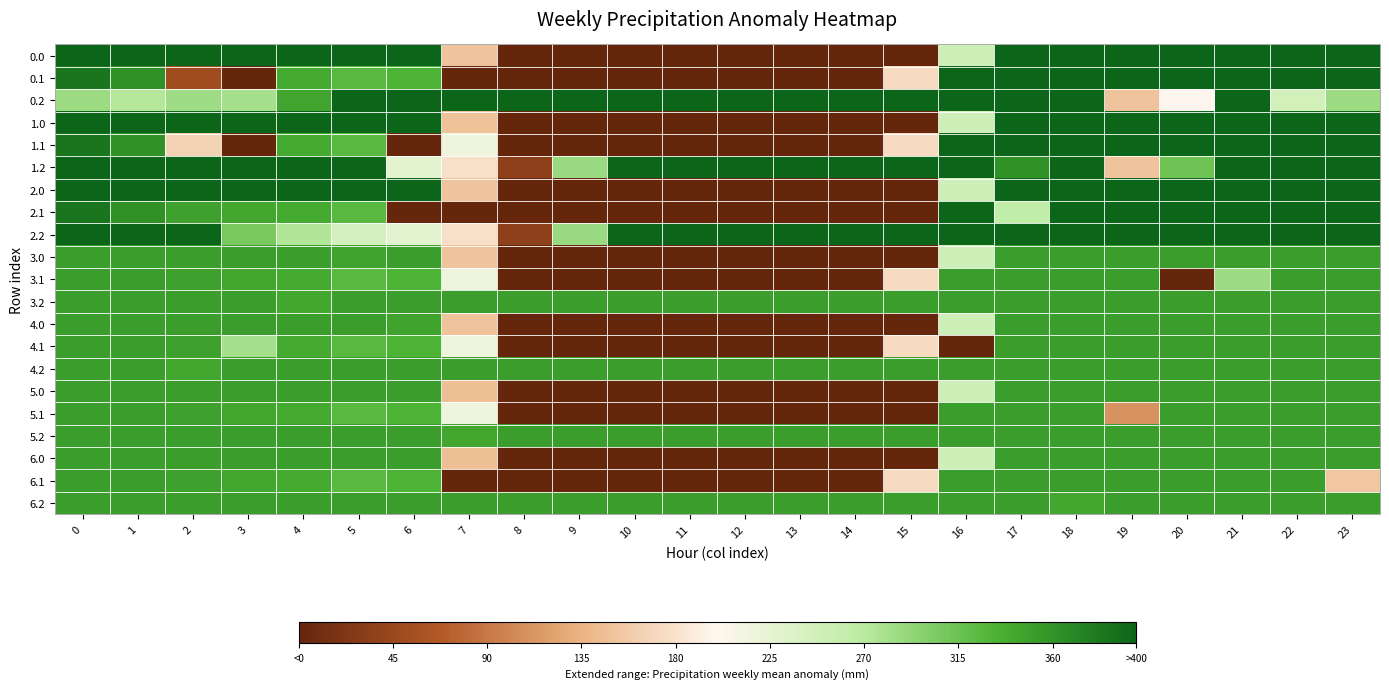

At how many categories does at least one series exceed 171?

24